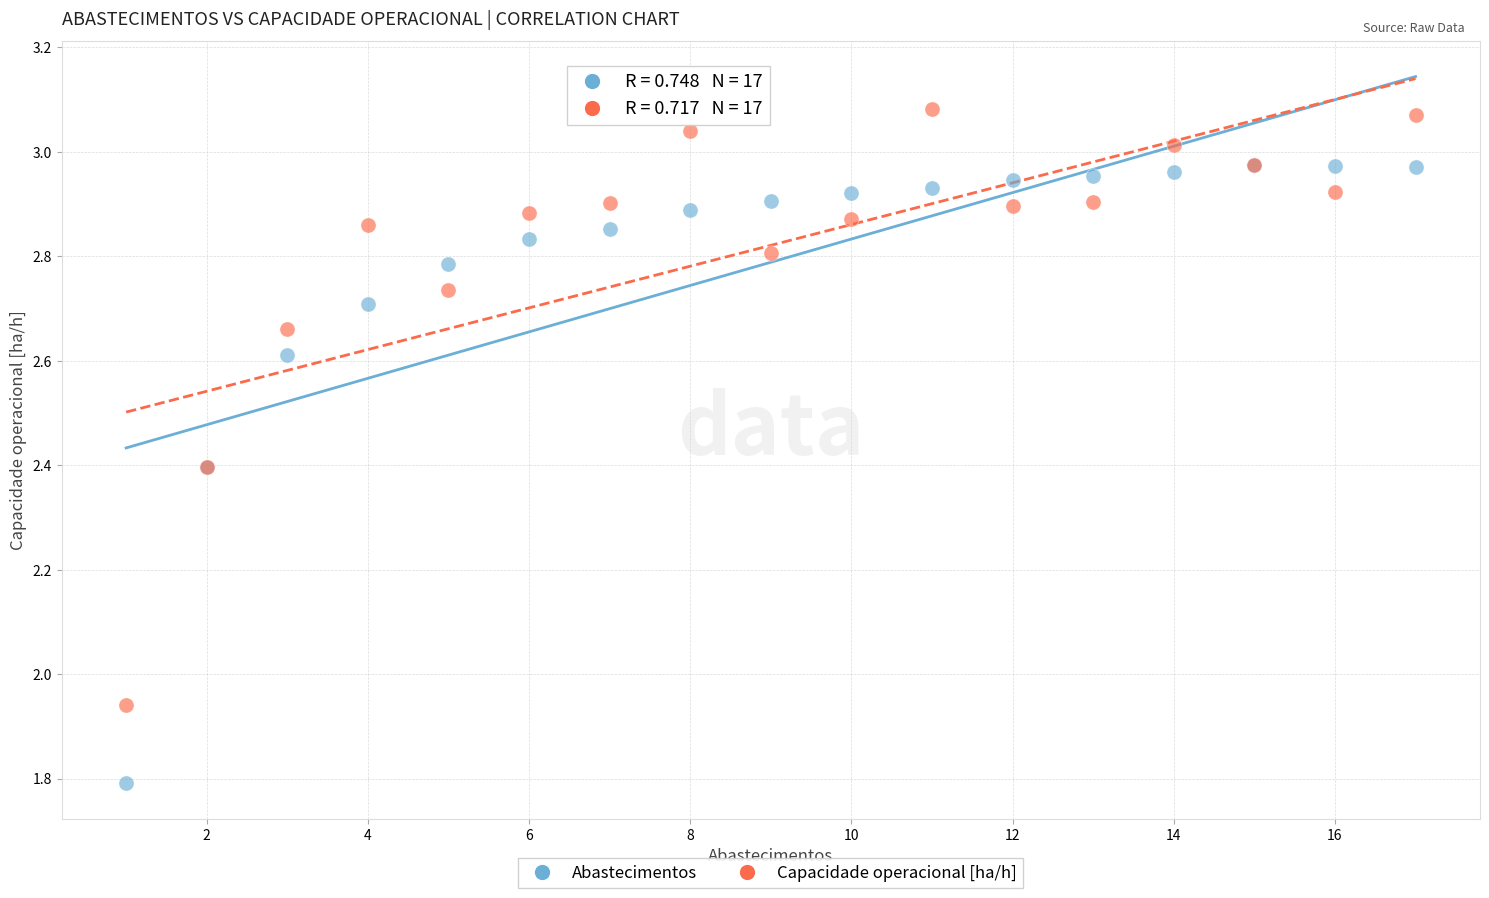

In the Abastecimentos series, what Y value is closest to 2?

1.8